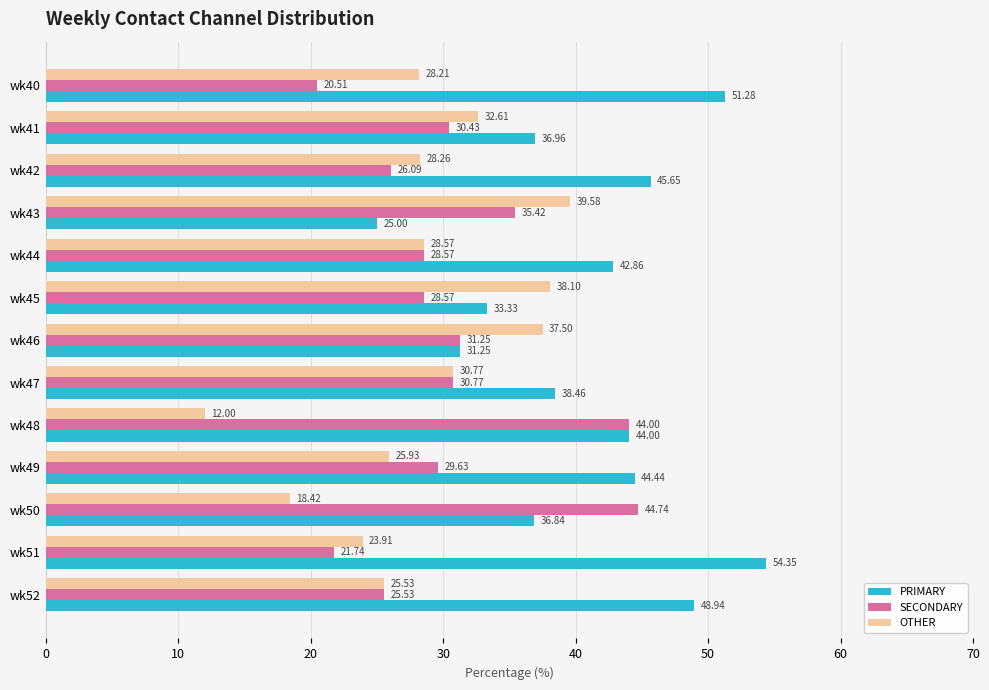

What is the difference between the second highest and second lowest values in the PRIMARY series?

20.0